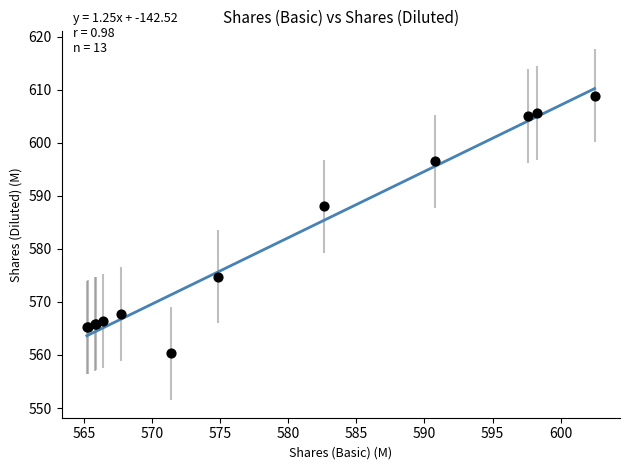

What Y value in the scatter plot is closest to 584?

588.0